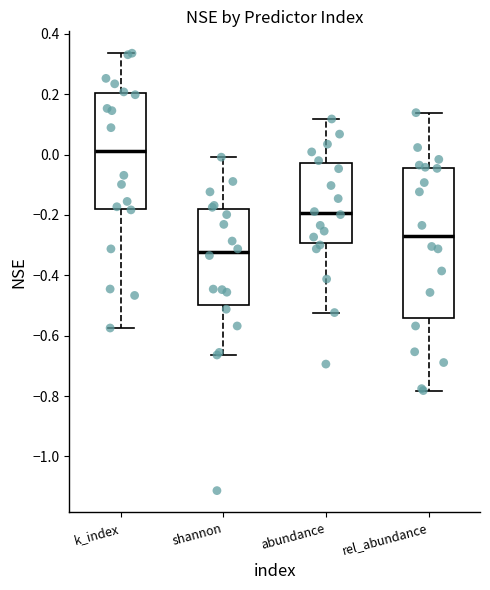

Reading left to right, transcribe this box plot: for each box, give where its median line is, the range the box spans, and where its two whiskers end, as read against the y-axis. The values are not printed on the chart, so give them approximately, as read against the axis.

k_index: median 0.02, box -0.18 to 0.20, whiskers -0.58 to 0.34
shannon: median -0.32, box -0.50 to -0.18, whiskers -0.66 to 0.00
abundance: median -0.20, box -0.30 to -0.02, whiskers -0.52 to 0.12
rel_abundance: median -0.26, box -0.54 to -0.04, whiskers -0.78 to 0.14